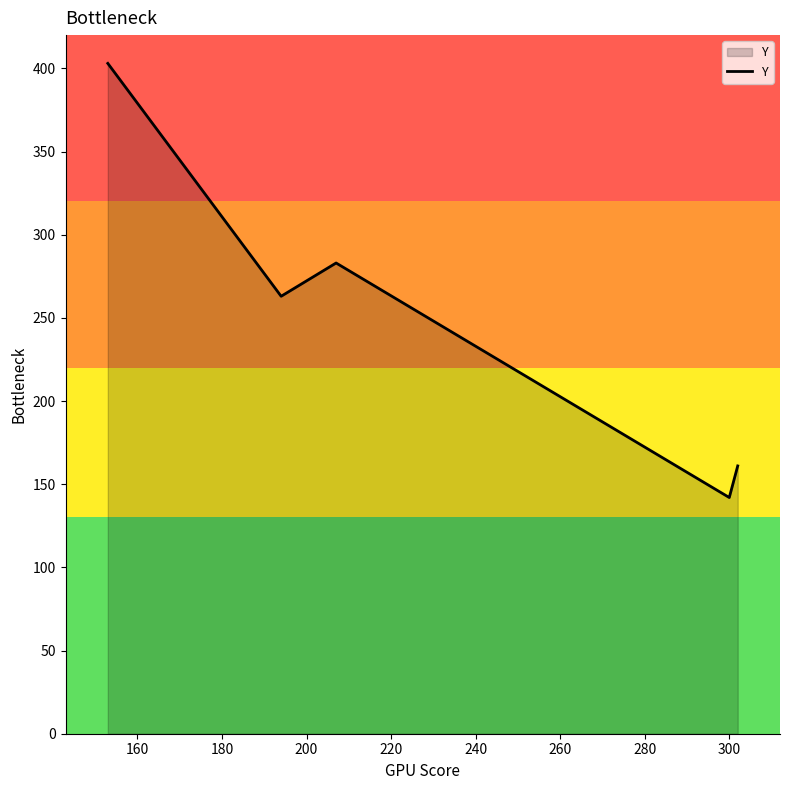

Reading left to right, transcribe all the data shown in this chart.

403	263	283	142	161